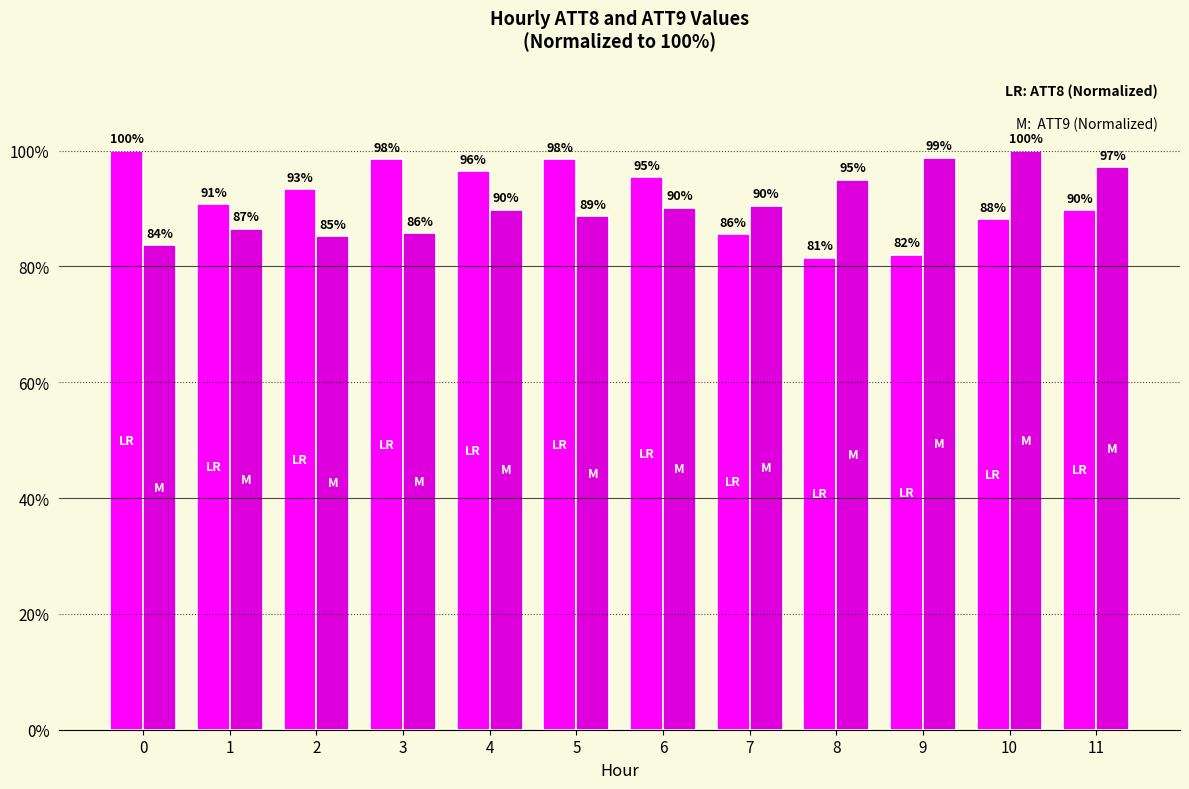

What is the maximum value shown in the chart?

100.0